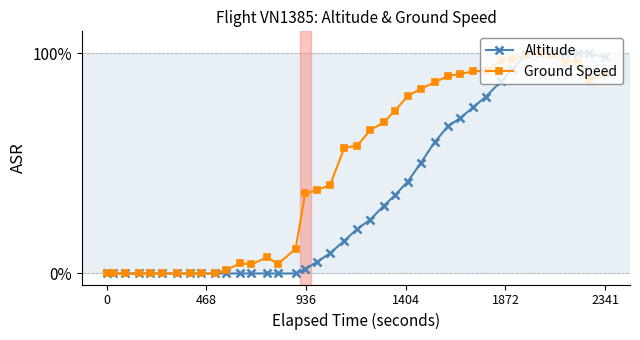

What is the value of the Ground Speed point at the 15th from the left?

4.4